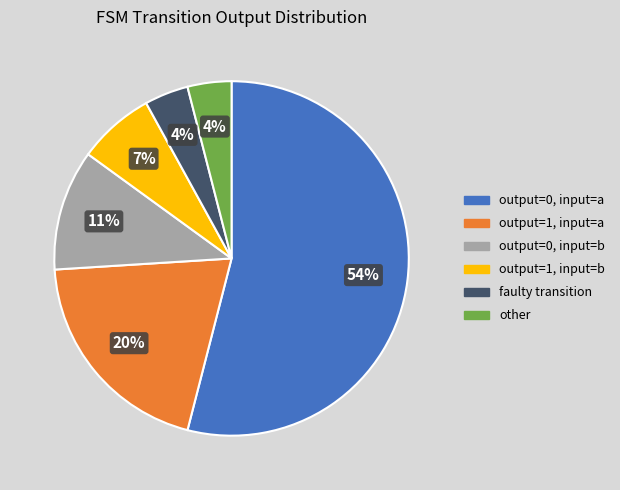

What is the largest slice in the pie chart?

output=0, input=a